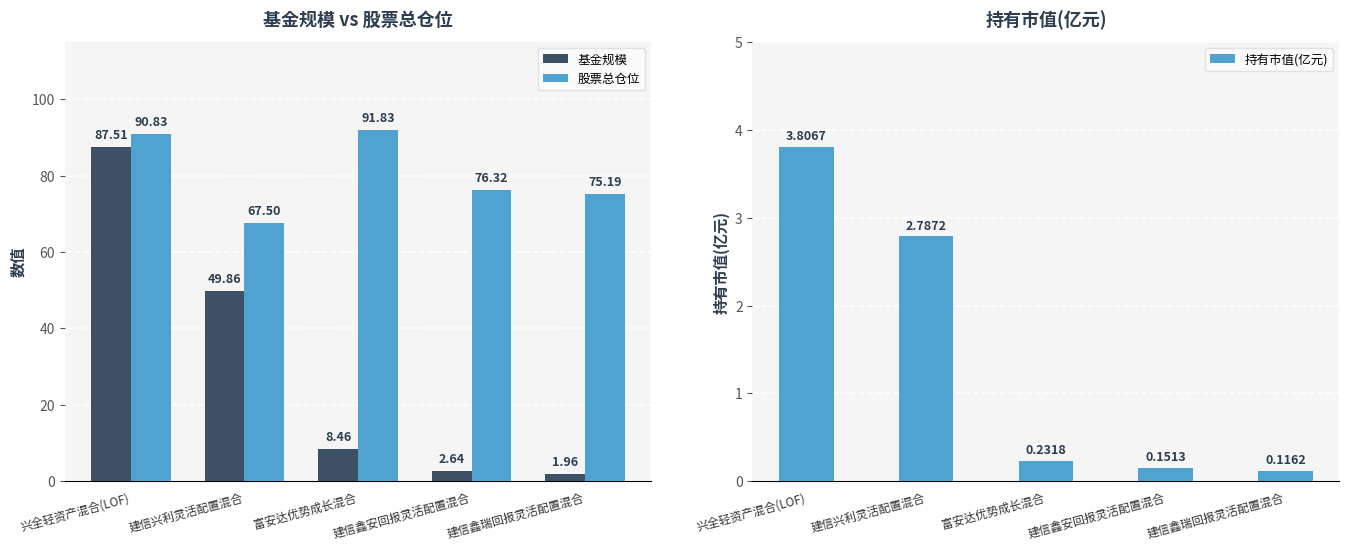

The 基金规模 series shows 8.5 at 富安达优势成长混合. True or false?

True